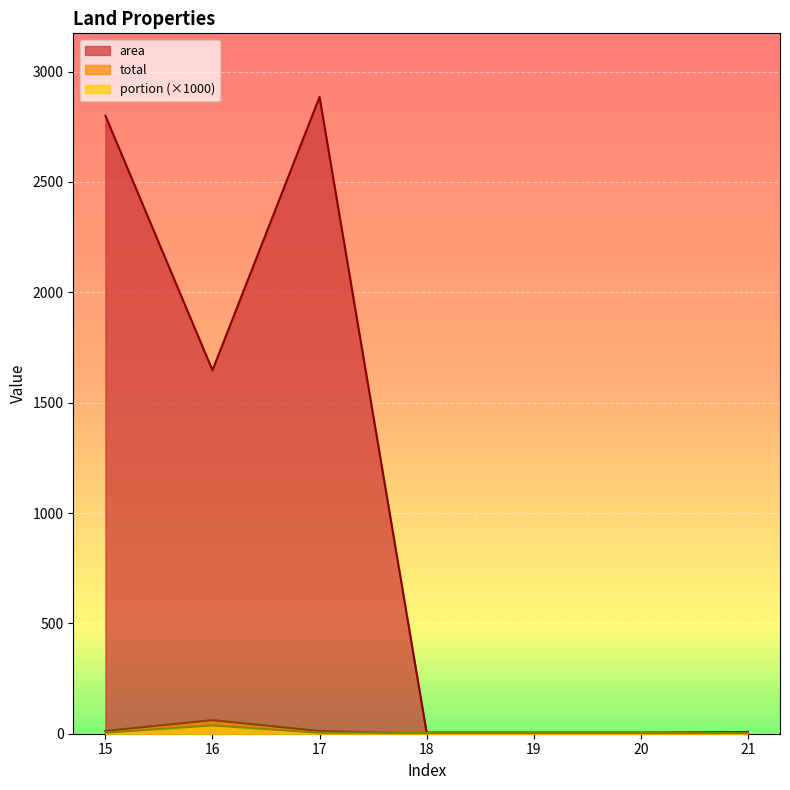

What is the average value of the portion series?

9.0